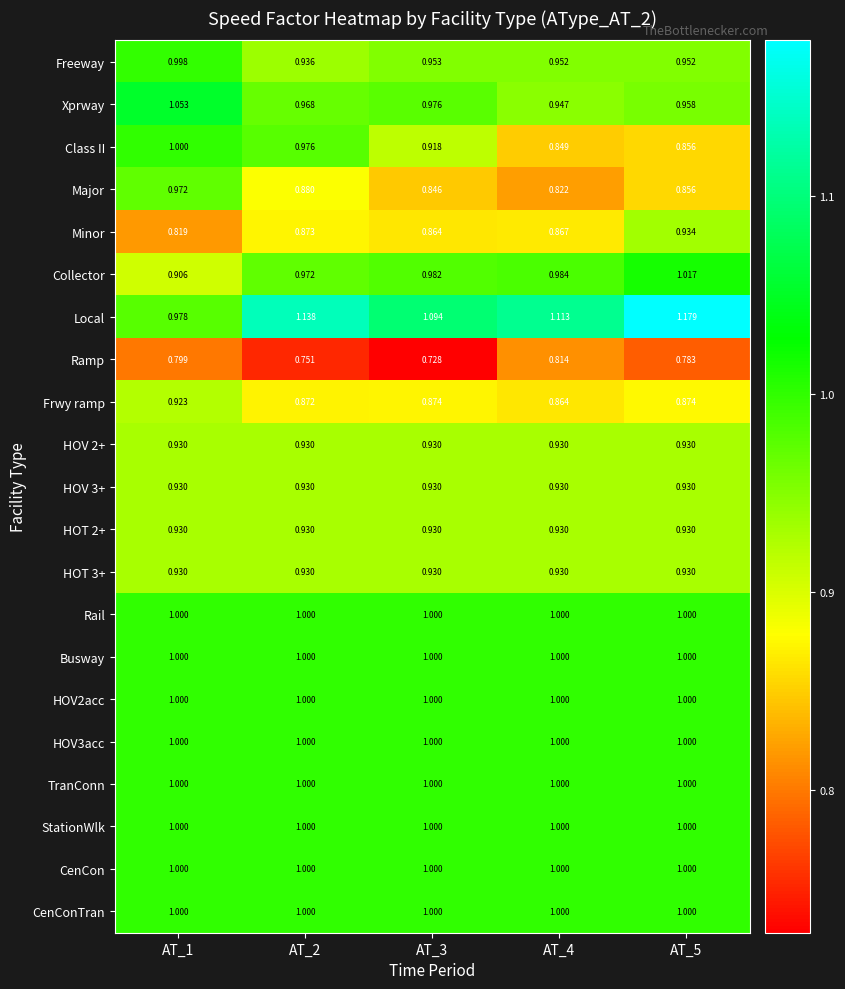

Which series has the widest spread of values?

Local